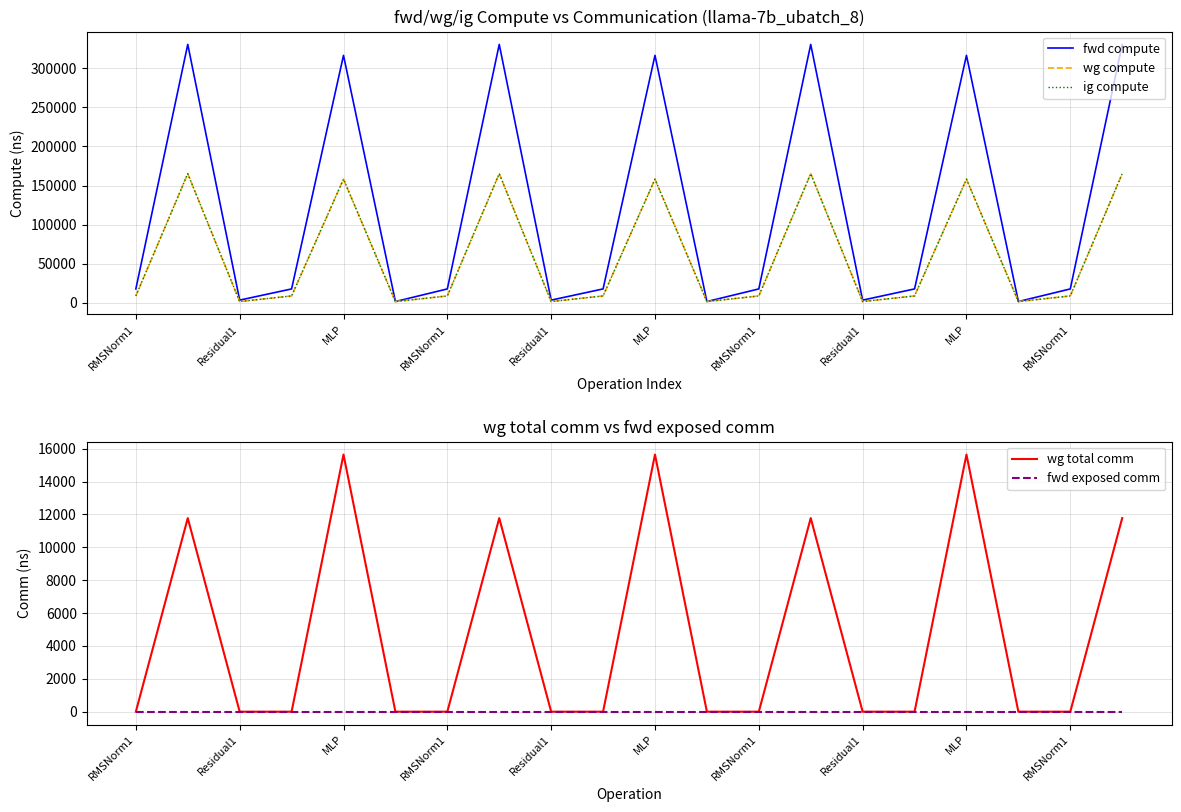

What is the sum of all wg compute values?

1209397.0